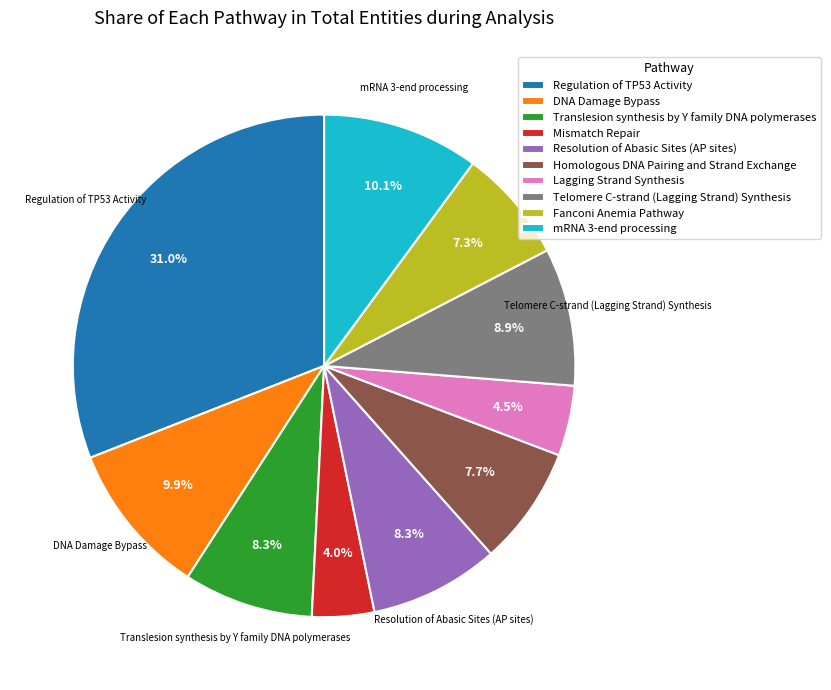

Combined, do Homologous DNA Pairing and Strand Exchange and Telomere C-strand (Lagging Strand) Synthesis account for over 50%?

No